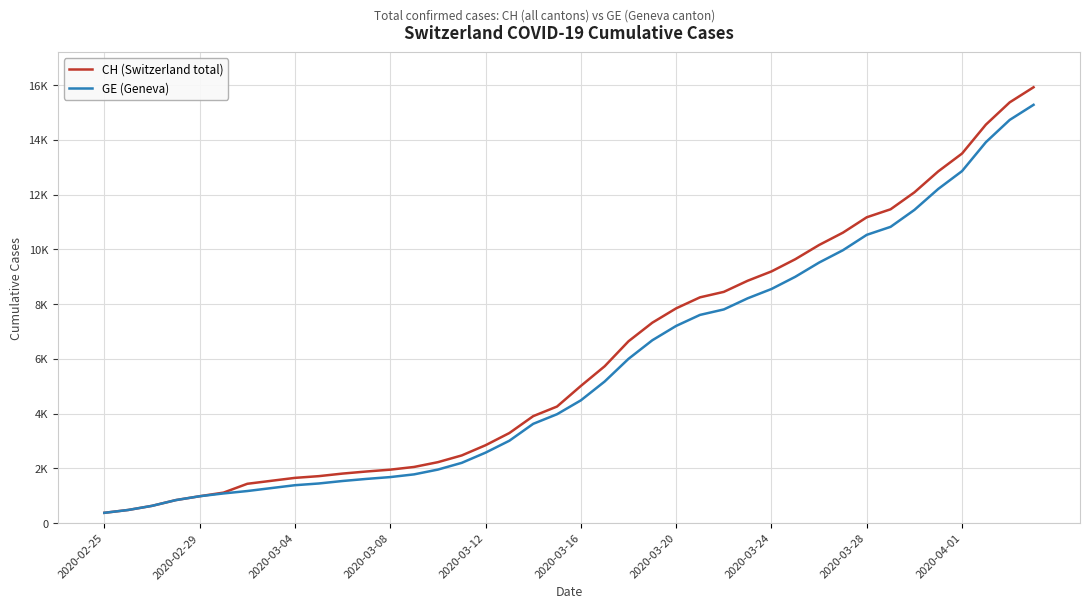

True or false: CH (Switzerland total) and GE (Geneva) cross at least once.

False